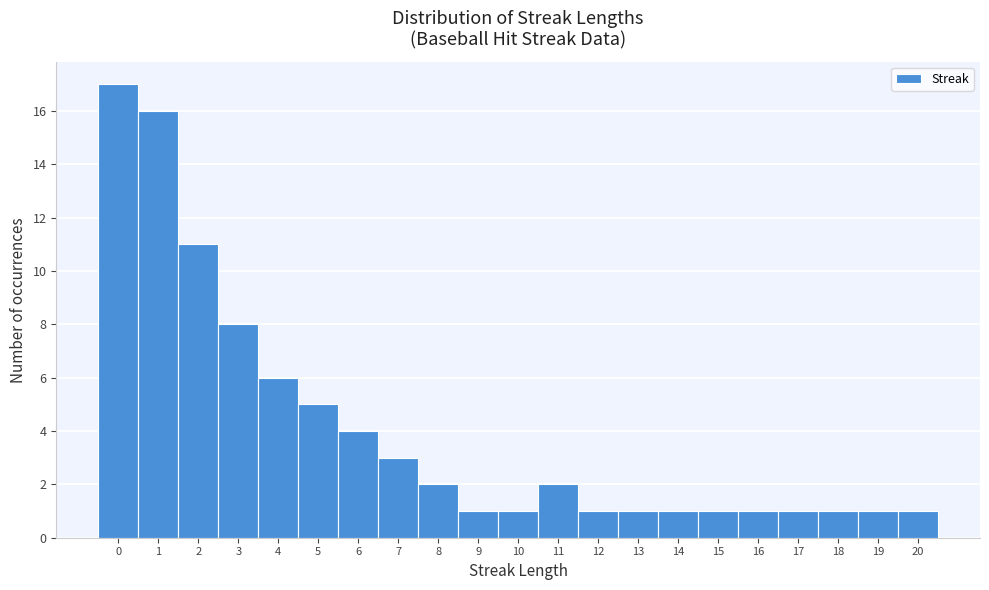

Reading left to right, list every bar in this chart as the range it spans on the x-axis followed by its height. The values are not printed on the chart, so give them approximately, as read against the axis.

-0.5 to 0.5: 17
0.5 to 1.5: 16
1.5 to 2.5: 11
2.5 to 3.5: 8
3.5 to 4.5: 6
4.5 to 5.5: 5
5.5 to 6.5: 4
6.5 to 7.5: 3
7.5 to 8.5: 2
8.5 to 9.5: 1
9.5 to 10.5: 1
10.5 to 11.5: 2
11.5 to 12.5: 1
12.5 to 13.5: 1
13.5 to 14.5: 1
14.5 to 15.5: 1
15.5 to 16.5: 1
16.5 to 17.5: 1
17.5 to 18.5: 1
18.5 to 19.5: 1
19.5 to 20.5: 1